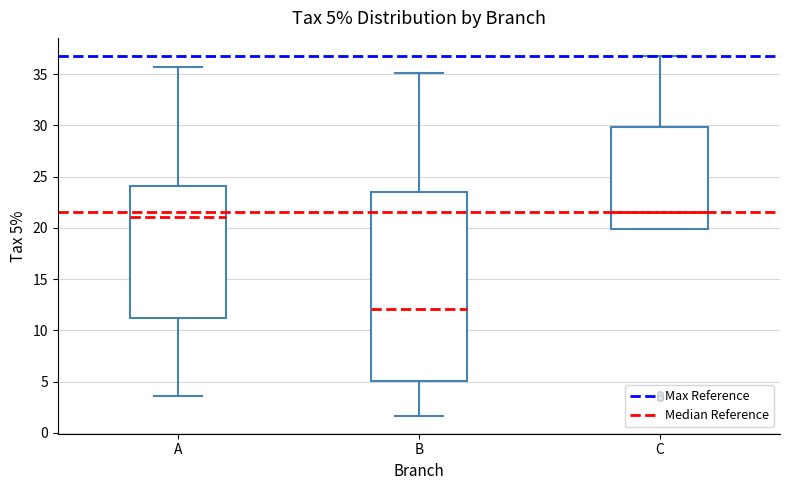

Which box's median line is the lowest?

B